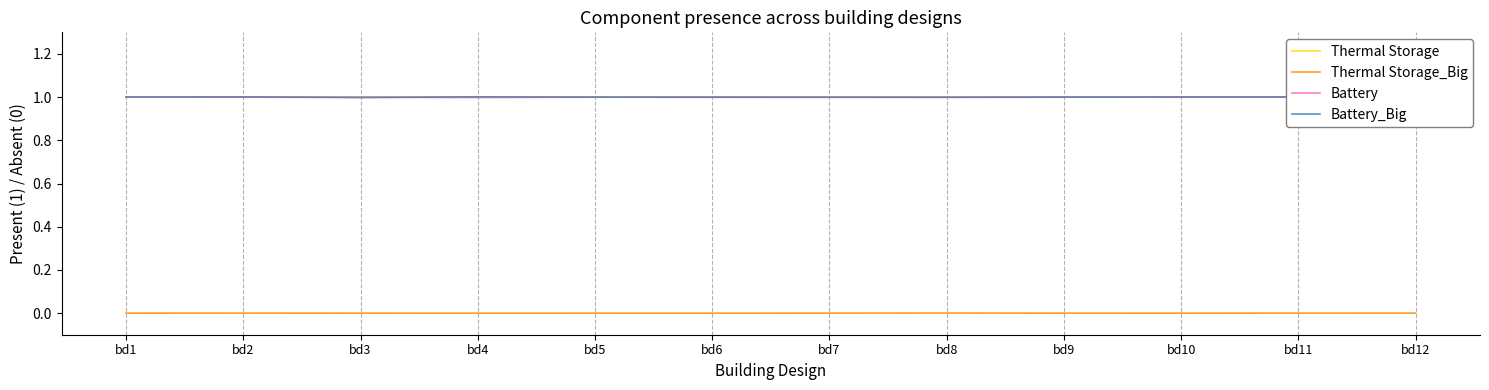

What is the total value across all series at bd12?

3.0